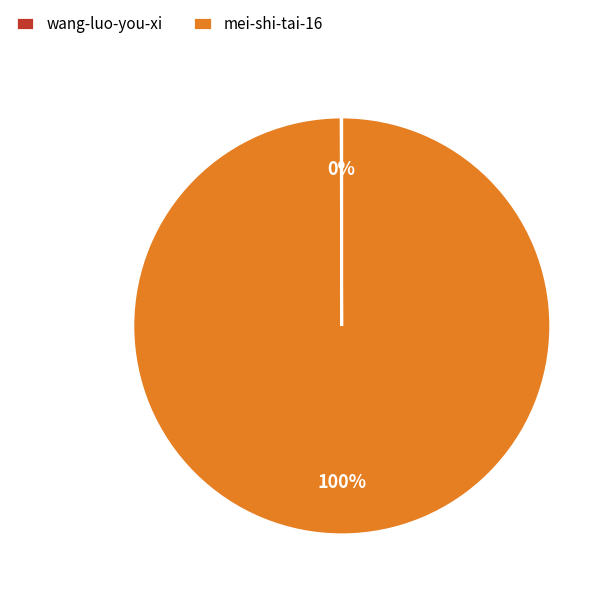

Which category accounts for the majority?

mei-shi-tai-16